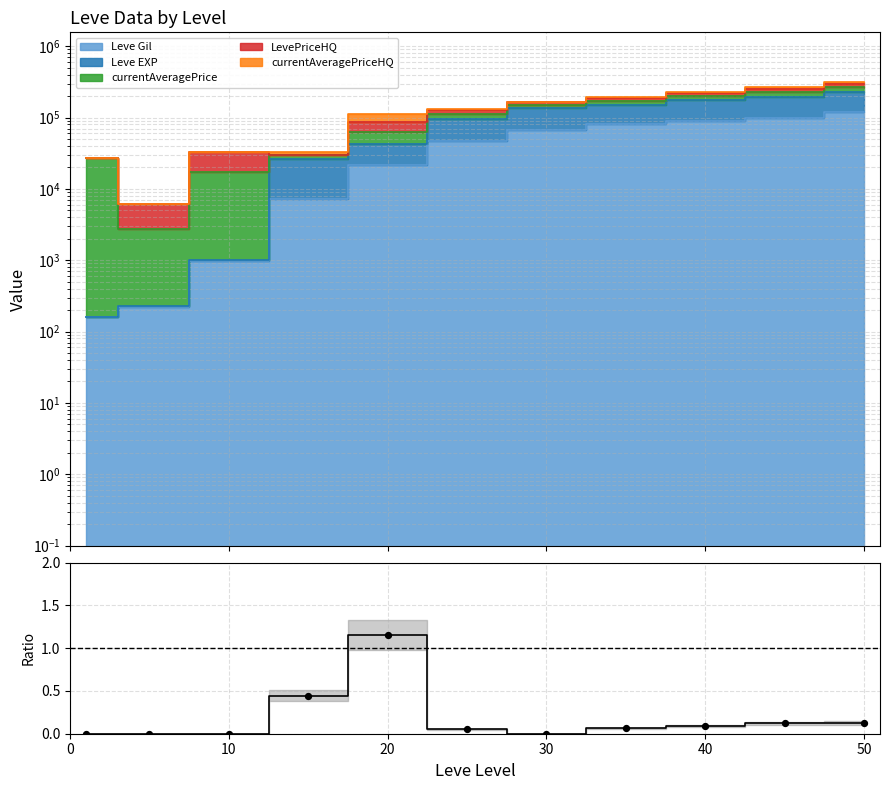

What is the ratio of the value at 40 to the value at 20?

0.1